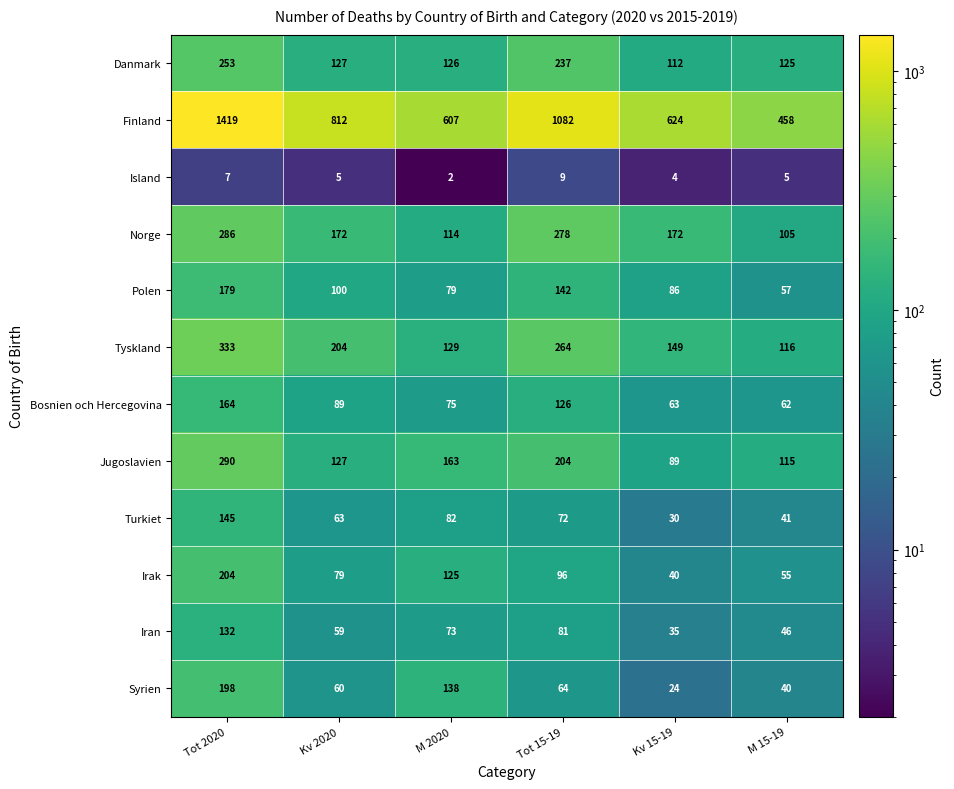

What is the sum of the Tyskland values at Tot 15-19 and Tot 2020?

597